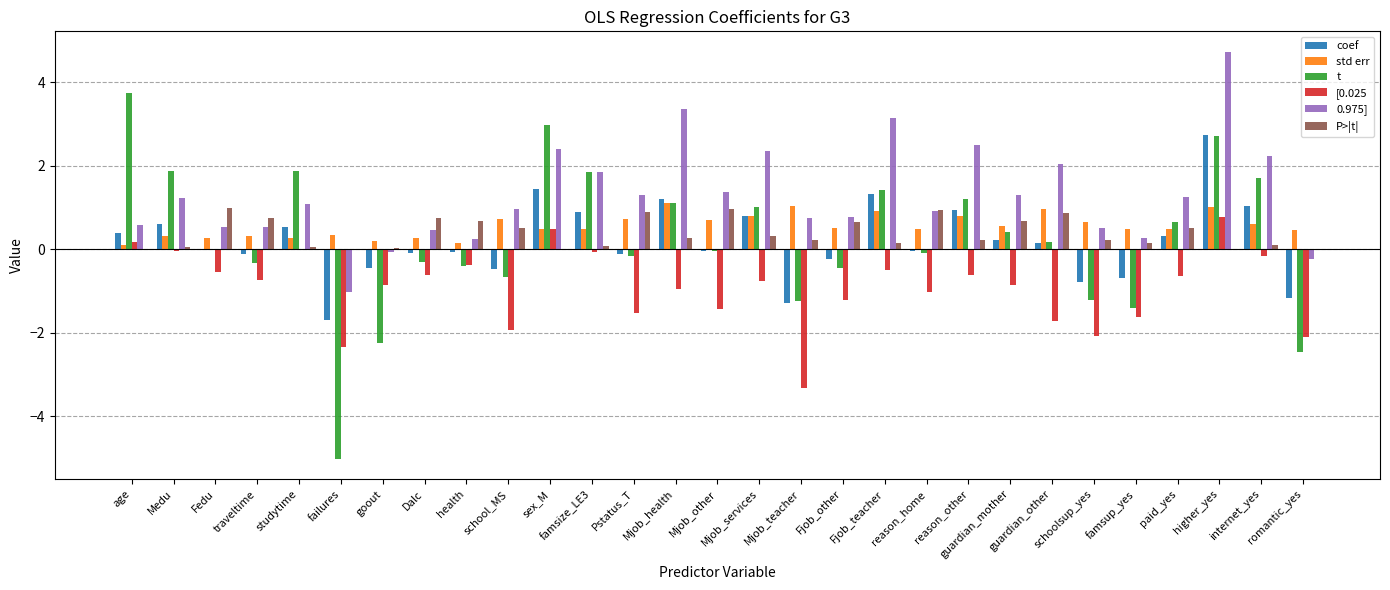

What is the highest value of the std err series?

1.1